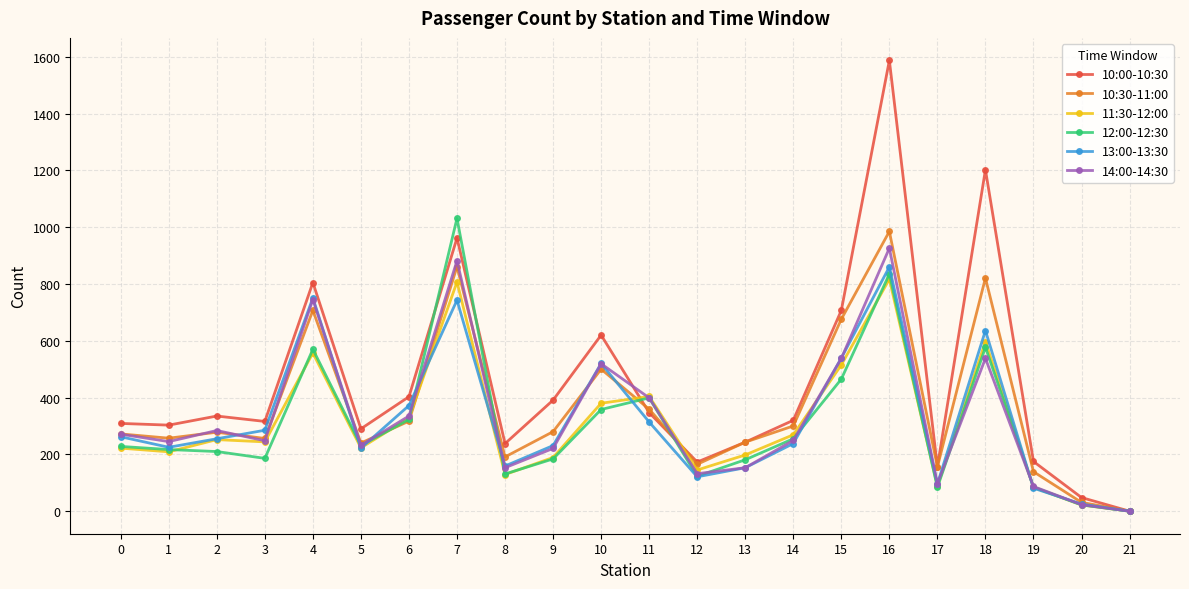

The 11:30-12:00 series shows 198 at 13. True or false?

True